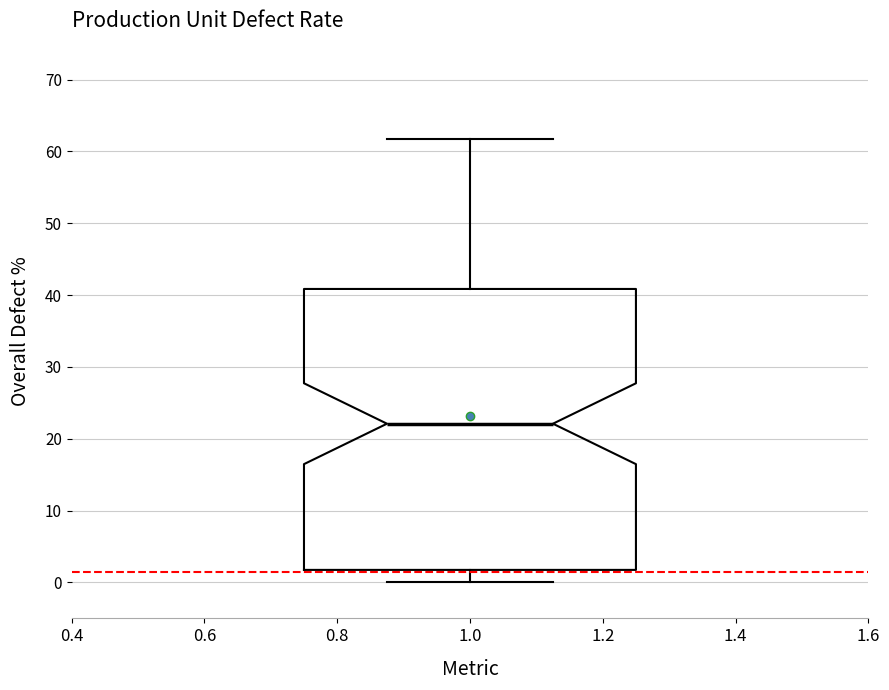

Read this box plot against the y-axis: the position of the median line, the range covered by the box, and the ends of both whiskers. The values are not printed on the chart, so give them approximately, as read against the axis.

median 22, box 2 to 41, whiskers 0 to 62